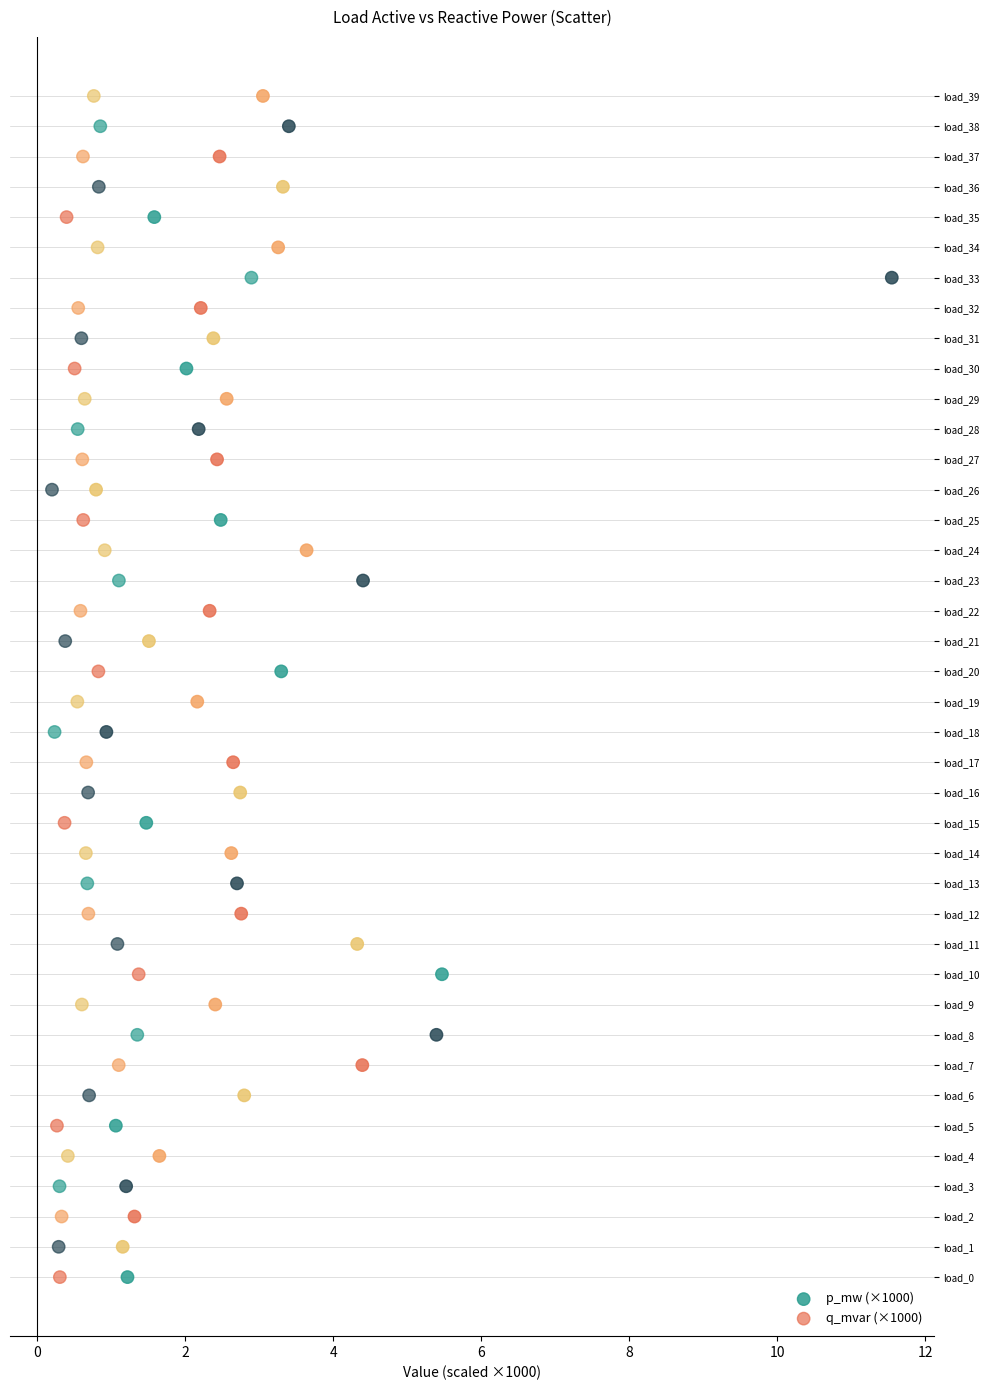

What are all the series names shown in the legend?

p_mw (×1000), q_mvar (×1000)